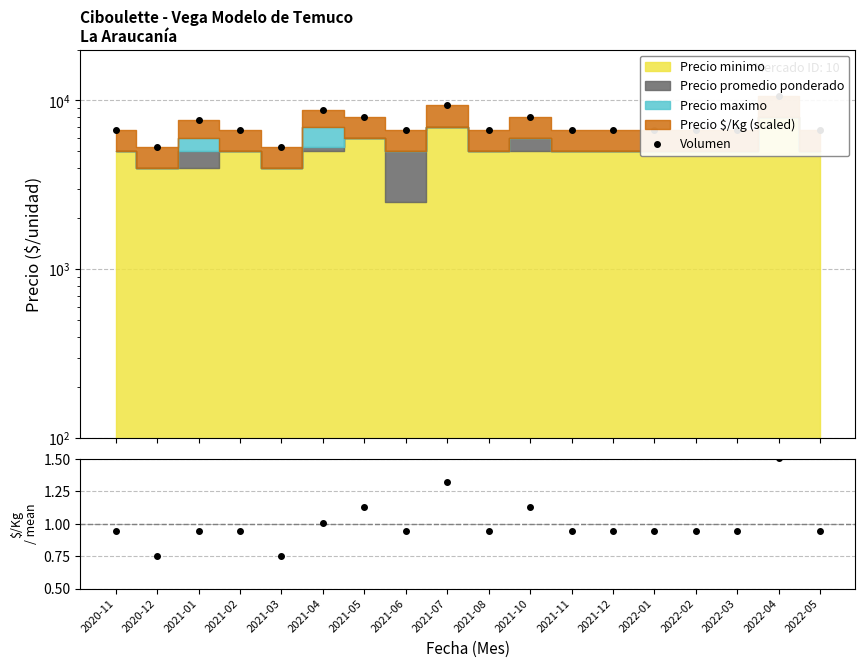

What position from the left is 2021-10?

11